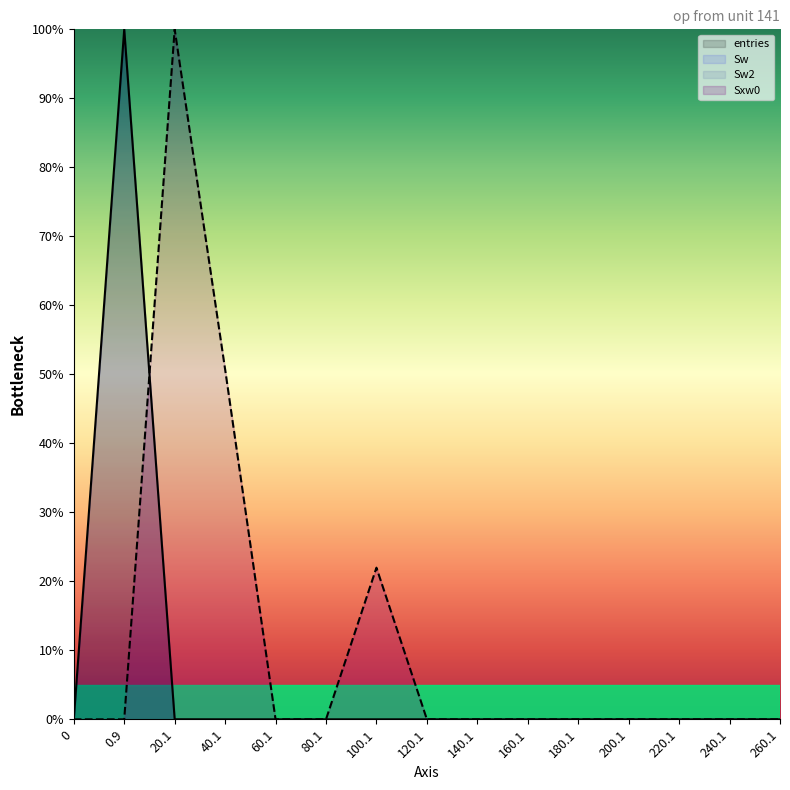

What is the sum of all Sxw0 values?

172.7